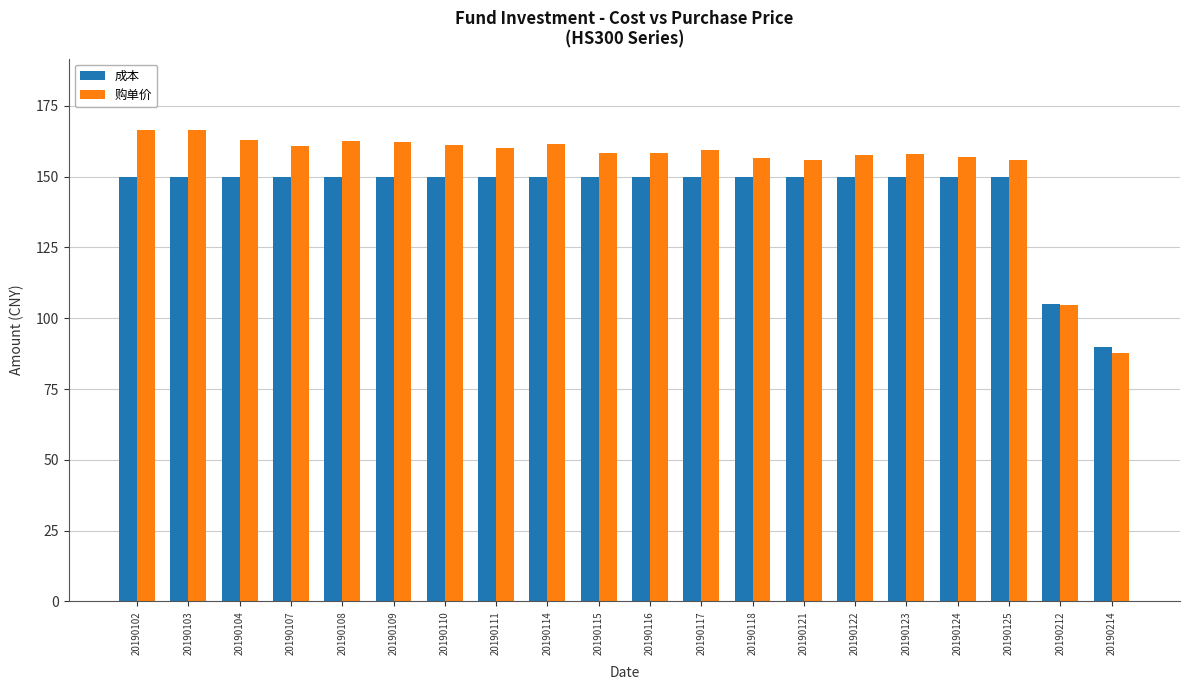

What is the sum of the 成本 values at 20190214 and 20190125?

240.0